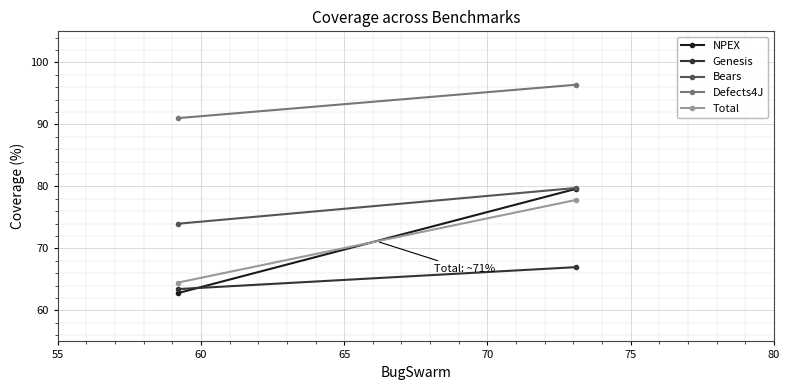

What value does the Total series have at 60?

64.5